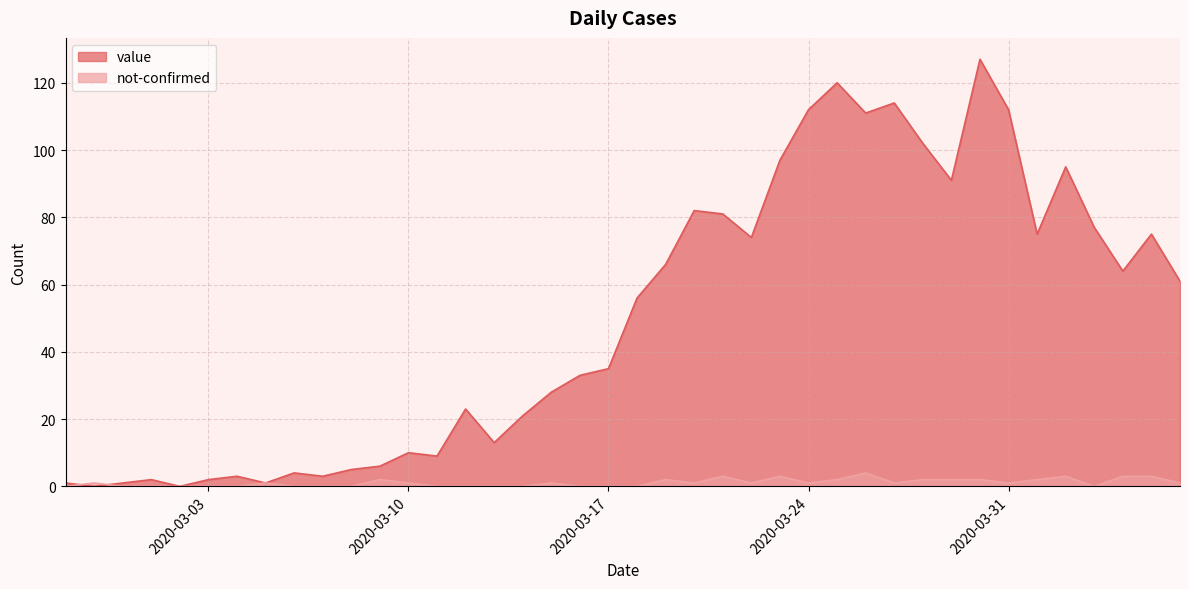

How many not-confirmed values are between 0 and 2?

34